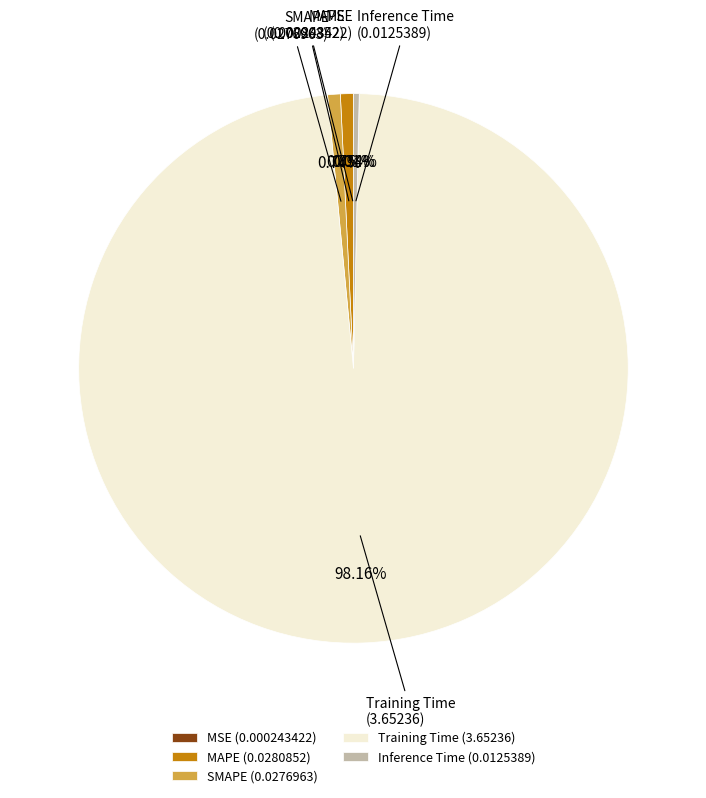

The MAPE slice represents 11% of the pie. True or false?

False